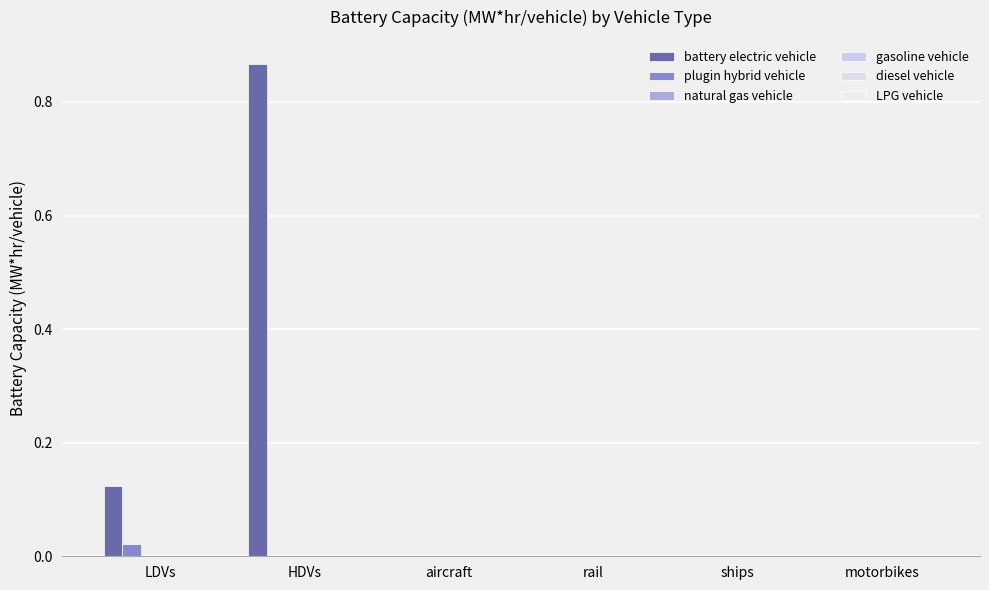

At which category is the sum across all series the highest?

HDVs